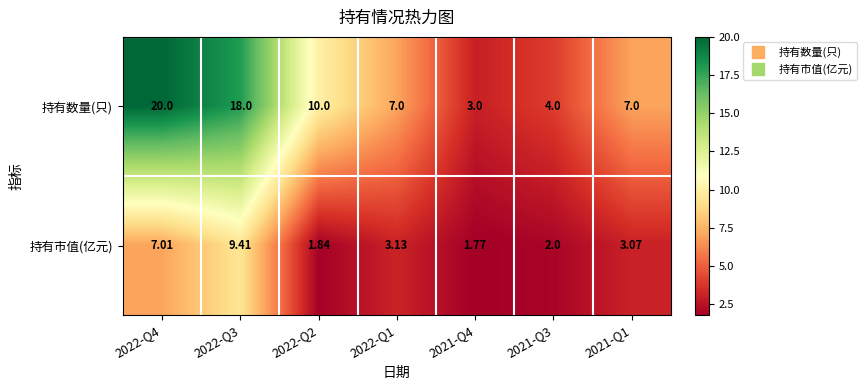

Is the value of 持有数量(只) at 2022-Q3 greater than the value of 持有市值(亿元) at 2022-Q4?

Yes